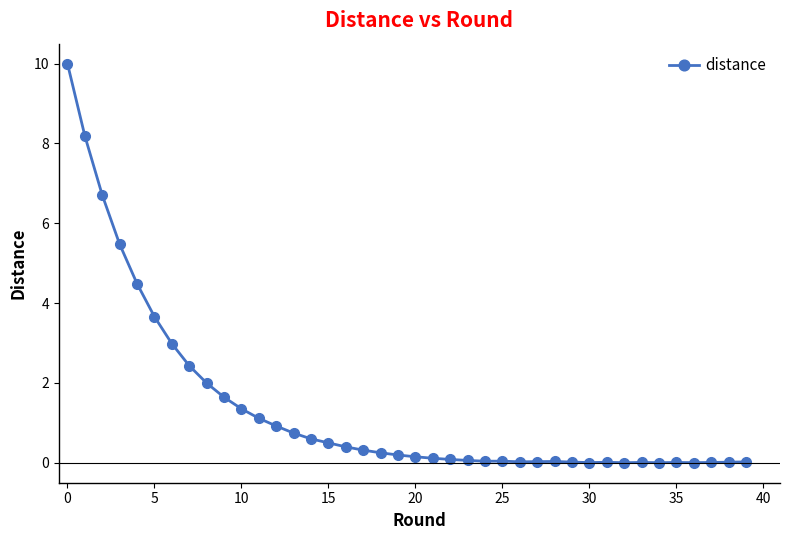

Is this an area chart (filled region under the line)?

No